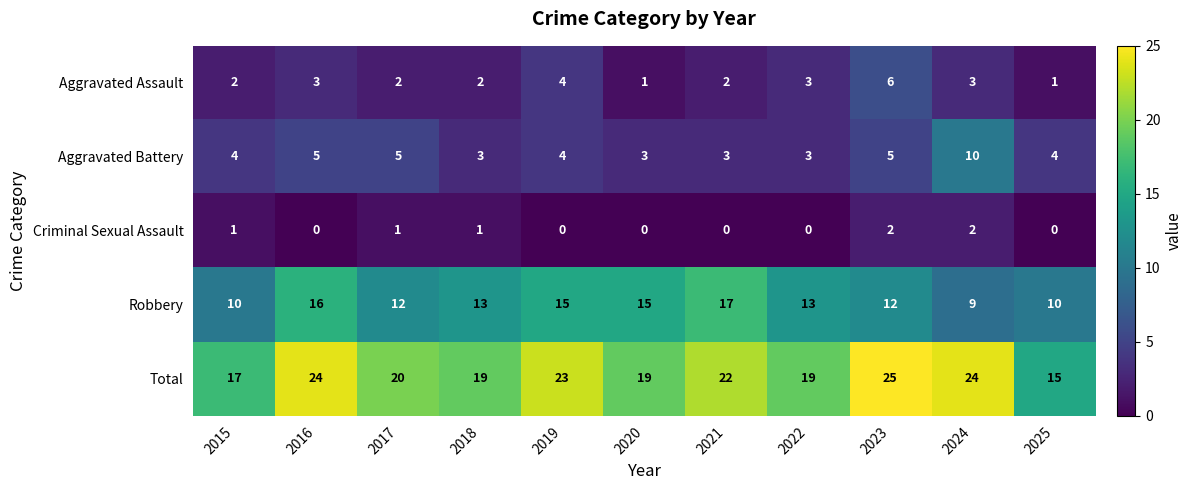

What is the maximum value shown in the chart?

25